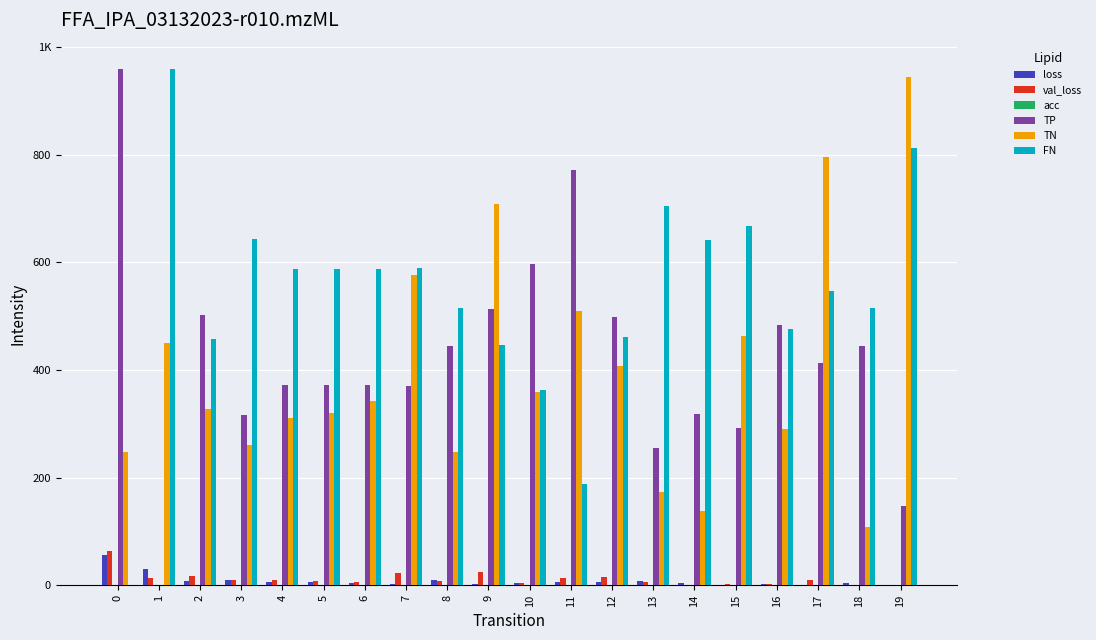

Which series has the largest range (max minus min)?

TP